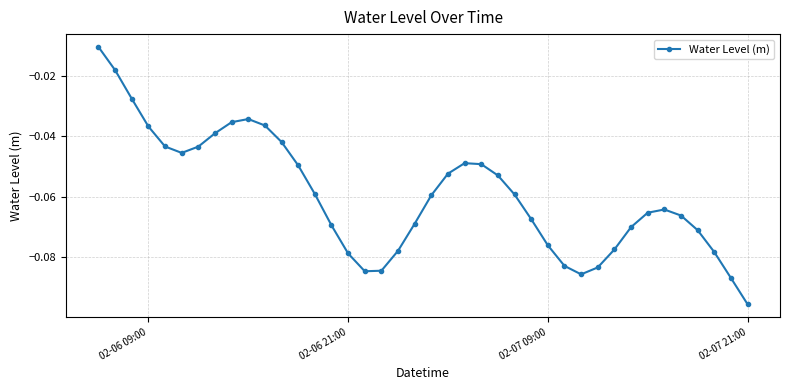

What is the sum of all values?

-2.4